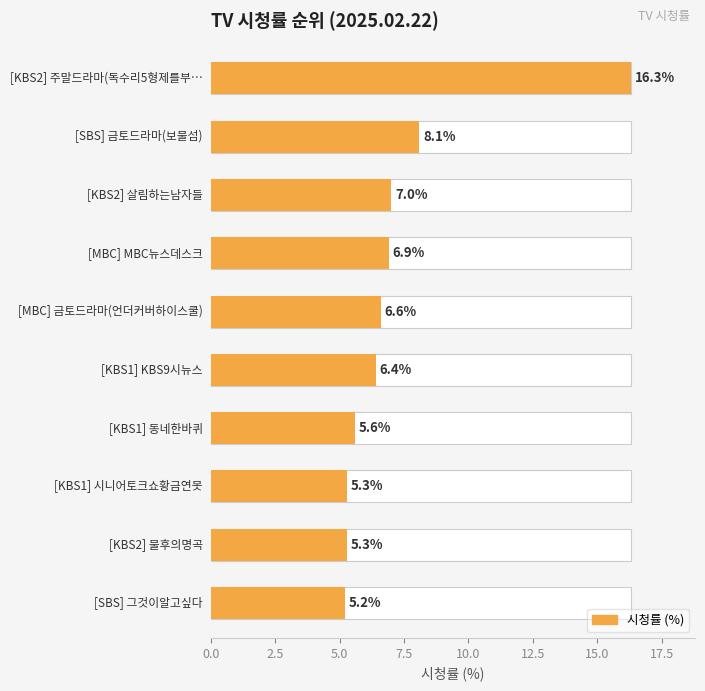

What is the change in value from 7.5 to 9?

-1.7